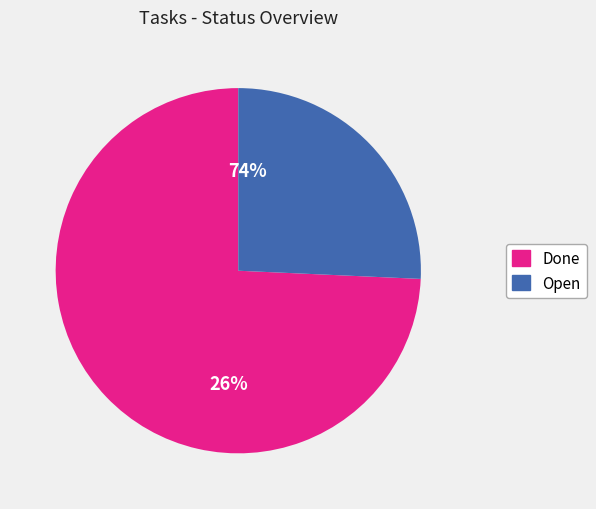

Does Done account for over 50% of the chart?

Yes